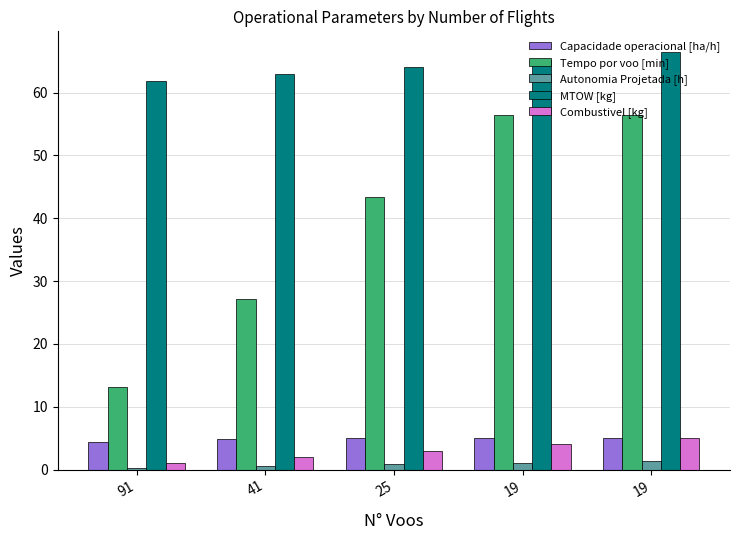

Reading left to right, what are all the values shown in this chart?

Capacidade operacional [ha/h]: 4.3	4.8	4.9	5.0	5.0
Tempo por voo [min]: 13.2	27.1	43.4	56.5	56.5
Autonomia Projetada [h]: 0.3	0.6	0.8	1.1	1.3
MTOW [kg]: 61.8	62.9	64.1	65.2	66.4
Combustivel [kg]: 1.0	2.0	3.0	4.0	5.0